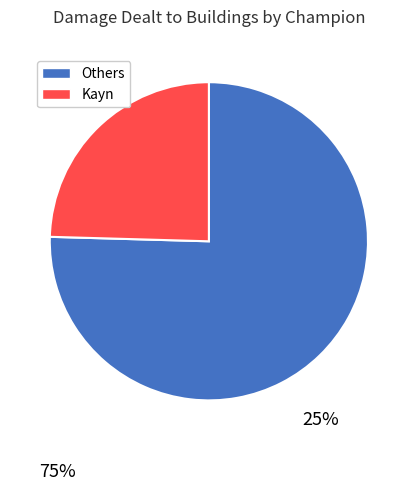

Is there any slice that represents more than half of the pie?

Yes